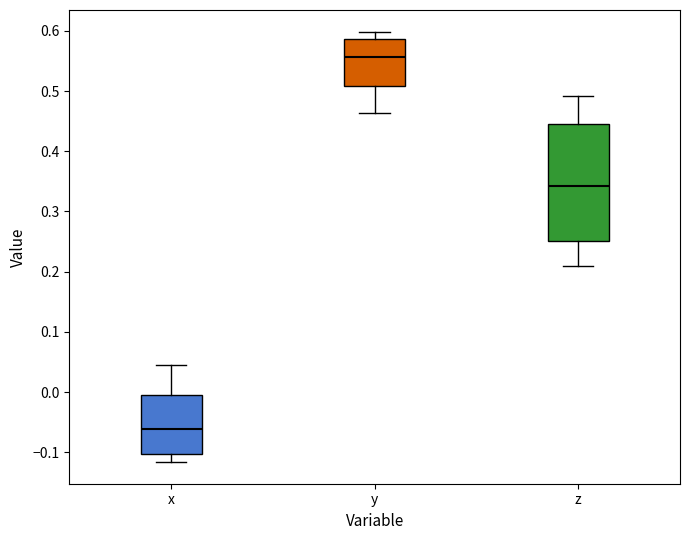

Which box has the lowest median line?

x